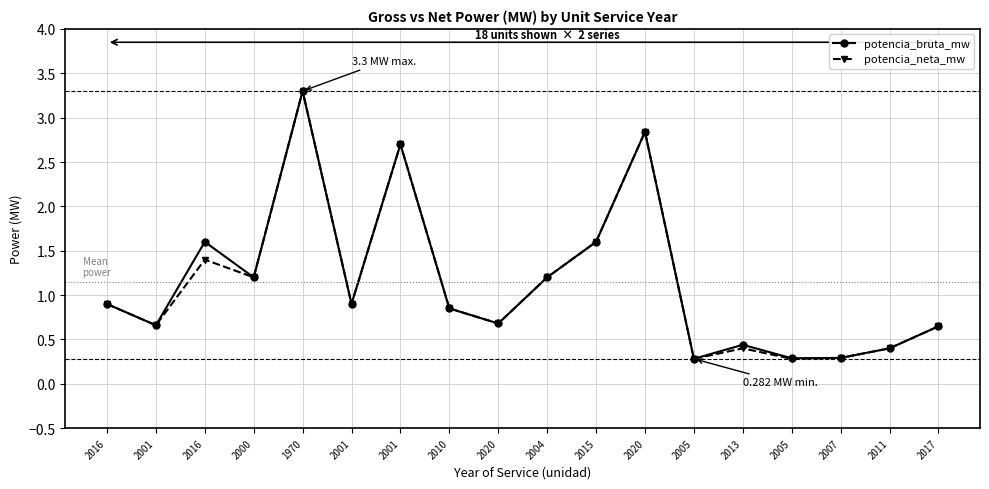

Rank the series at 2001 from highest to lowest value.

potencia_bruta_mw, potencia_neta_mw